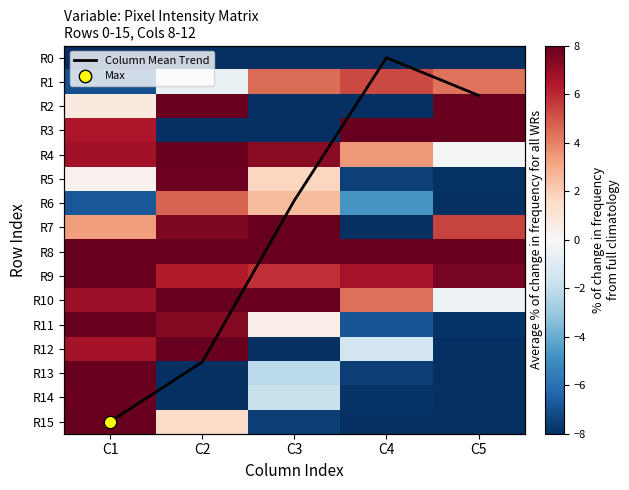

What is the maximum value shown in the chart?

15.0